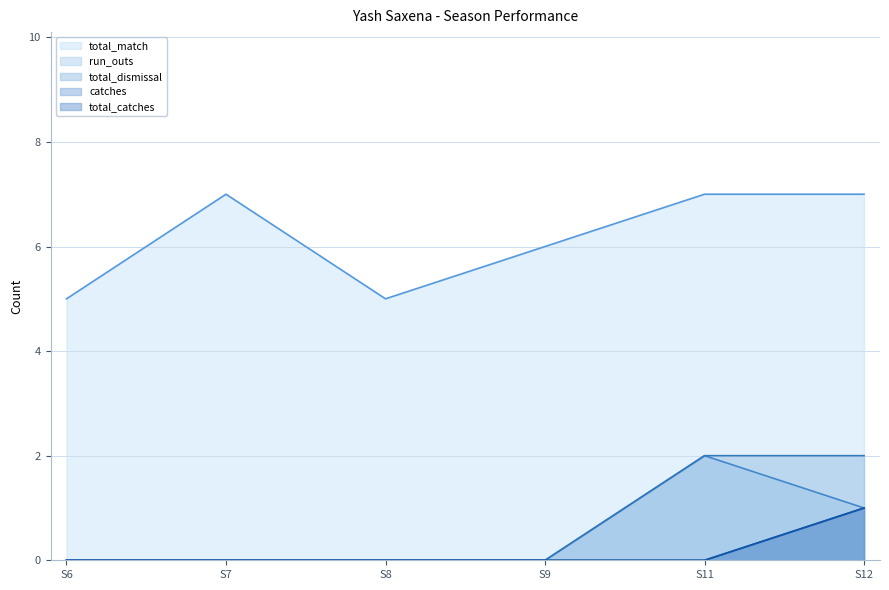

How many values in the run_outs series exceed 0?

2